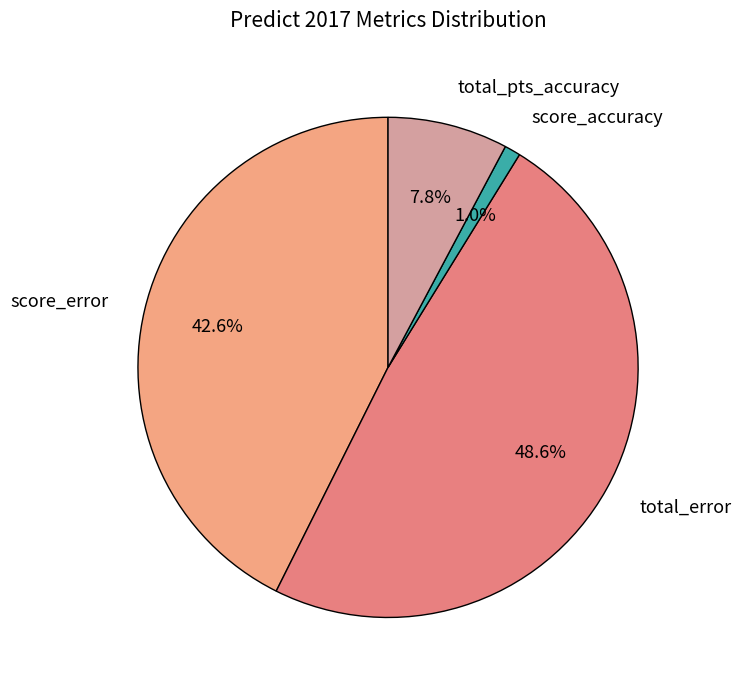

To the nearest percent, what percentage of the pie is total_pts_accuracy?

8%